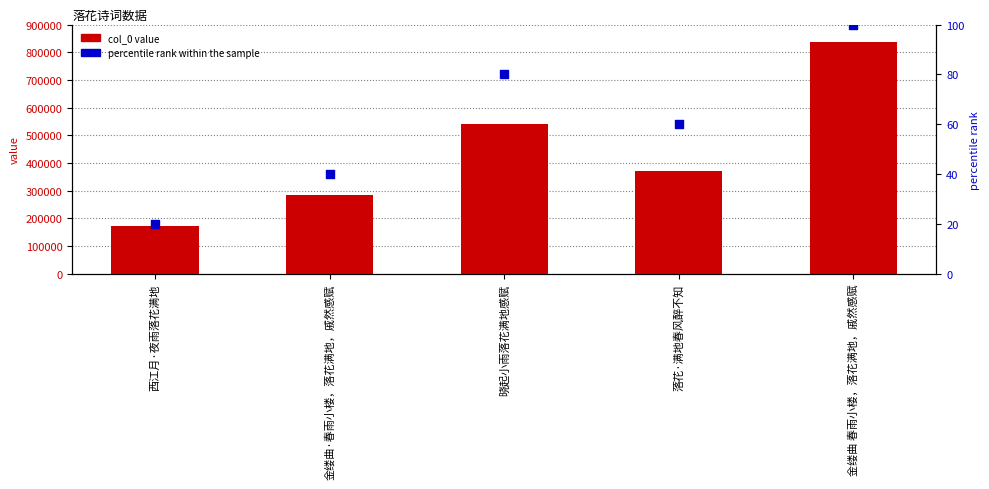

At how many categories does at least one series exceed 513669?

2